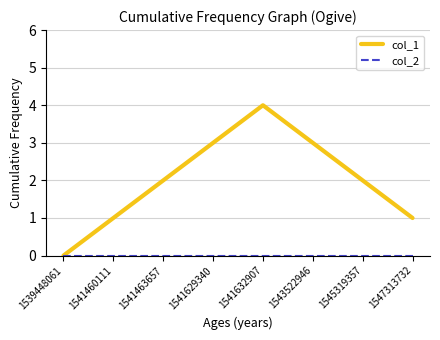

Which series has the largest total across all categories?

col_1